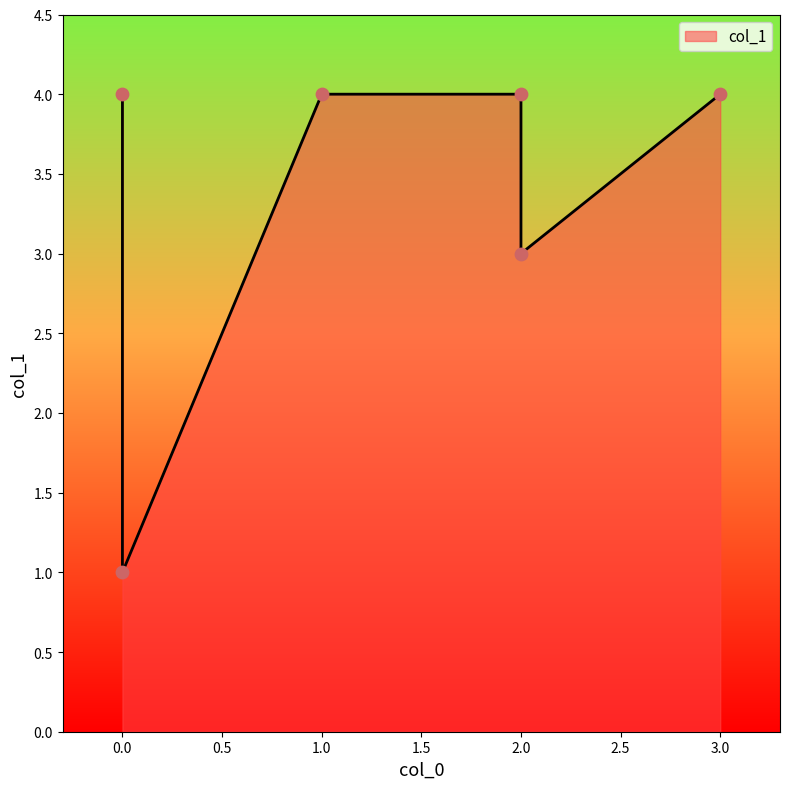

What is the change in value from 0 to 2?

-1